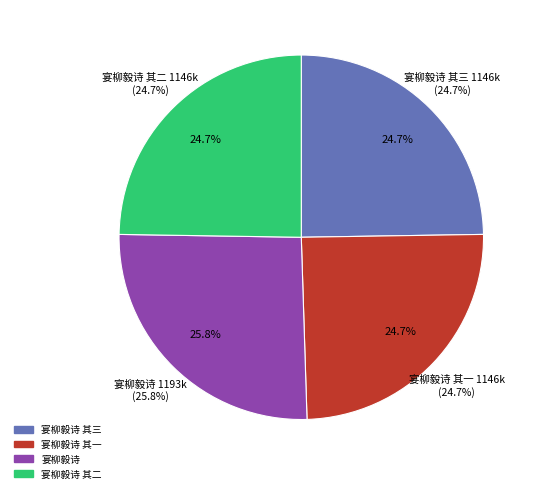

What is the largest slice in the pie chart?

宴柳毅诗